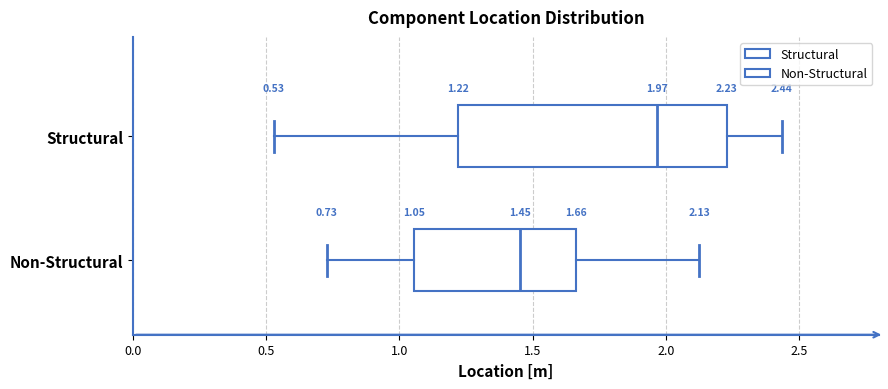

Which box is the widest, from its left edge to its right edge?

Structural